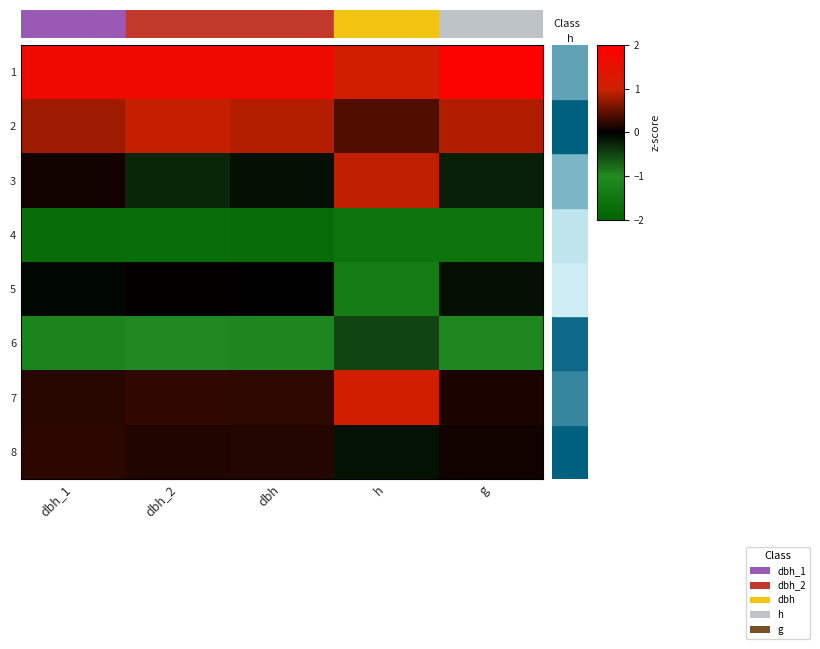

Reading left to right, what are all the values shown in this chart?

1: dbh_1=1.7	dbh_2=1.7	dbh=1.7	h=1.1	g=1.9
2: dbh_1=0.8	dbh_2=1.0	dbh=0.9	h=0.4	g=0.9
3: dbh_1=0.1	dbh_2=-0.3	dbh=-0.1	h=0.9	g=-0.2
4: dbh_1=-1.7	dbh_2=-1.7	dbh=-1.7	h=-1.5	g=-1.5
5: dbh_1=-0.1	dbh_2=0.0	dbh=-0.0	h=-1.4	g=-0.1
6: dbh_1=-1.2	dbh_2=-1.0	dbh=-1.1	h=-0.5	g=-1.1
7: dbh_1=0.2	dbh_2=0.2	dbh=0.2	h=1.1	g=0.1
8: dbh_1=0.2	dbh_2=0.2	dbh=0.2	h=-0.1	g=0.1